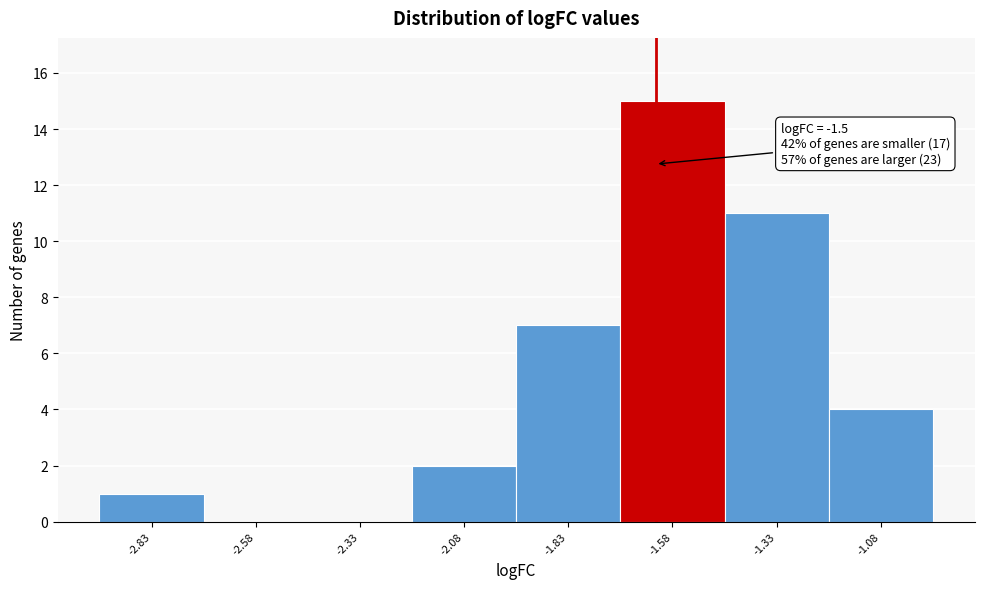

Reading left to right, transcribe all the data shown in this chart.

-2.83=1	-2.58=0	-2.33=0	-2.08=2	-1.83=7	-1.58=15	-1.33=11	-1.08=4